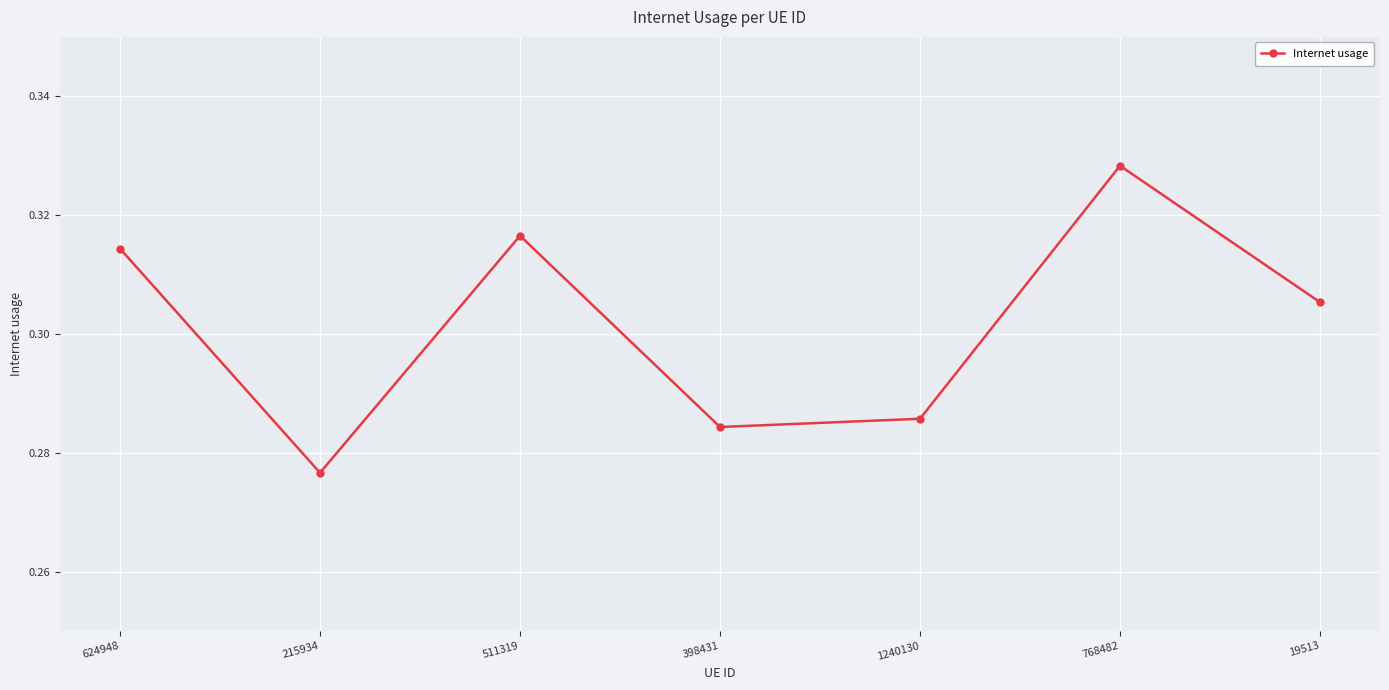

Is it true that the value at 511319 is 0.1?

False